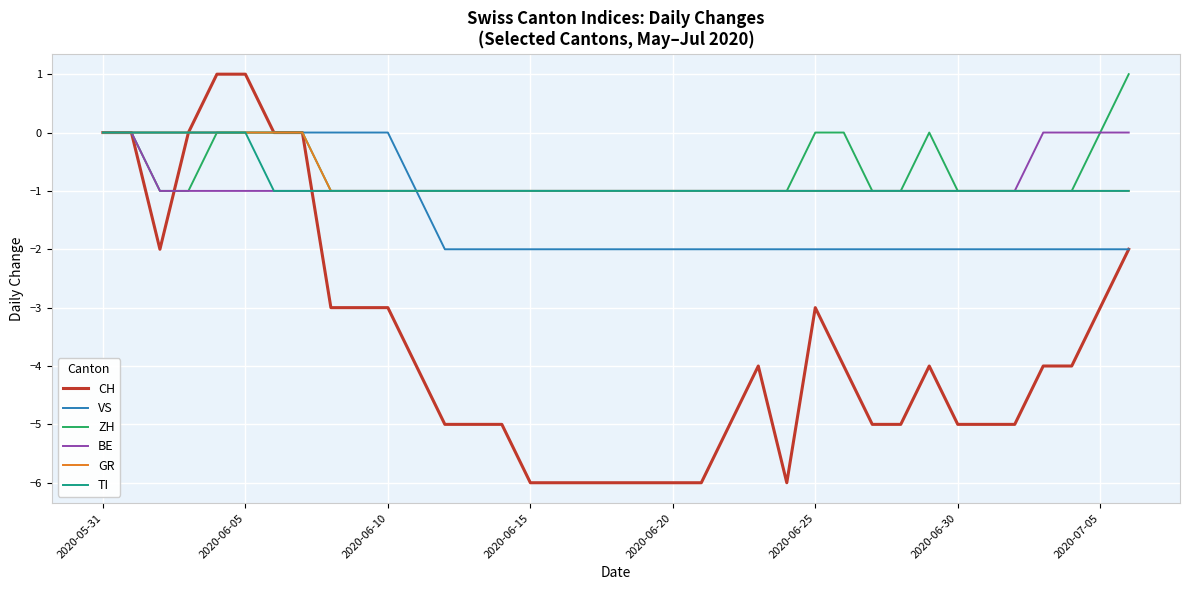

Which series has the widest spread of values?

CH